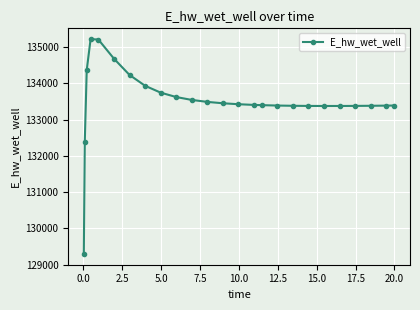

What is the minimum value shown in the chart?

129292.1